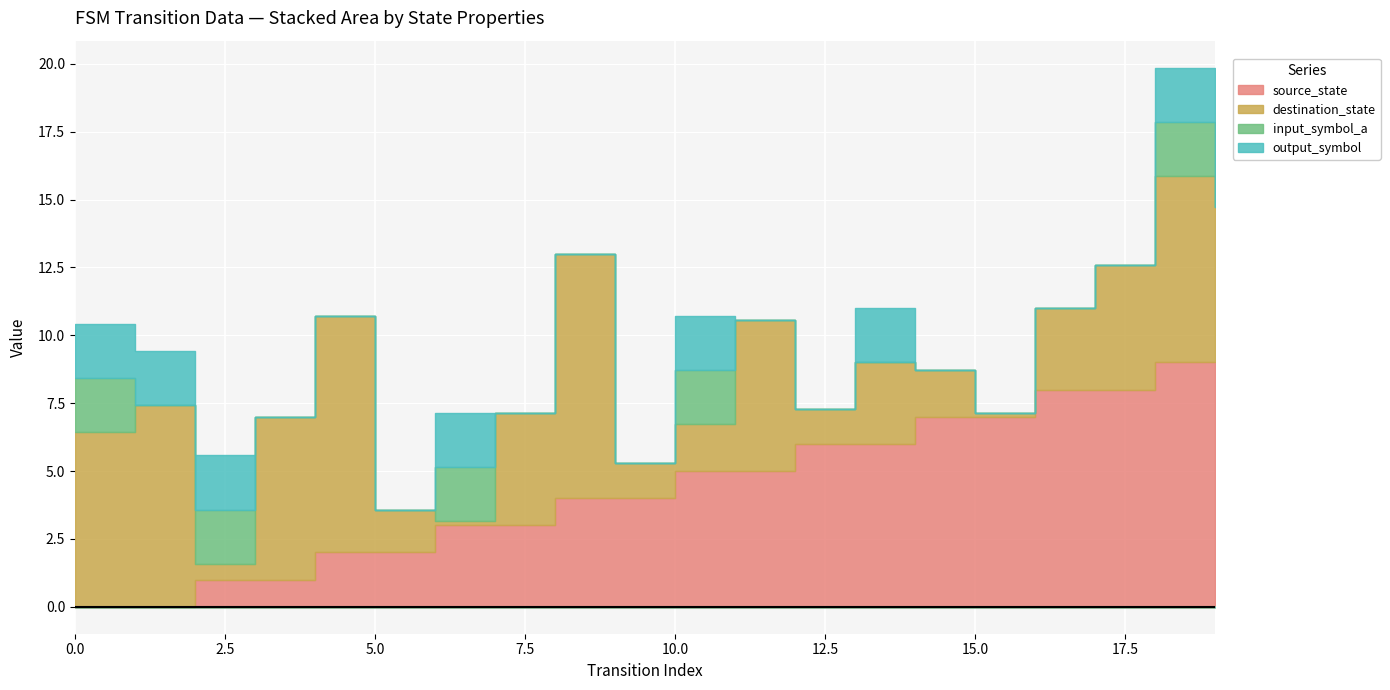

Which has a higher value, 18 or 10?

18